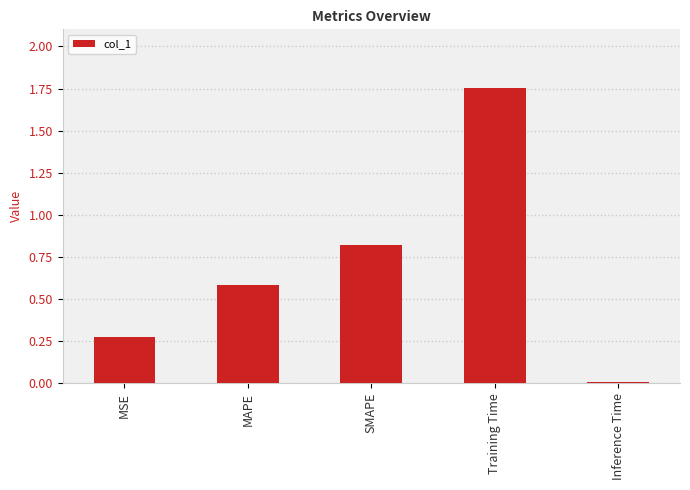

Where is the data nearest to the value 0?

Inference Time